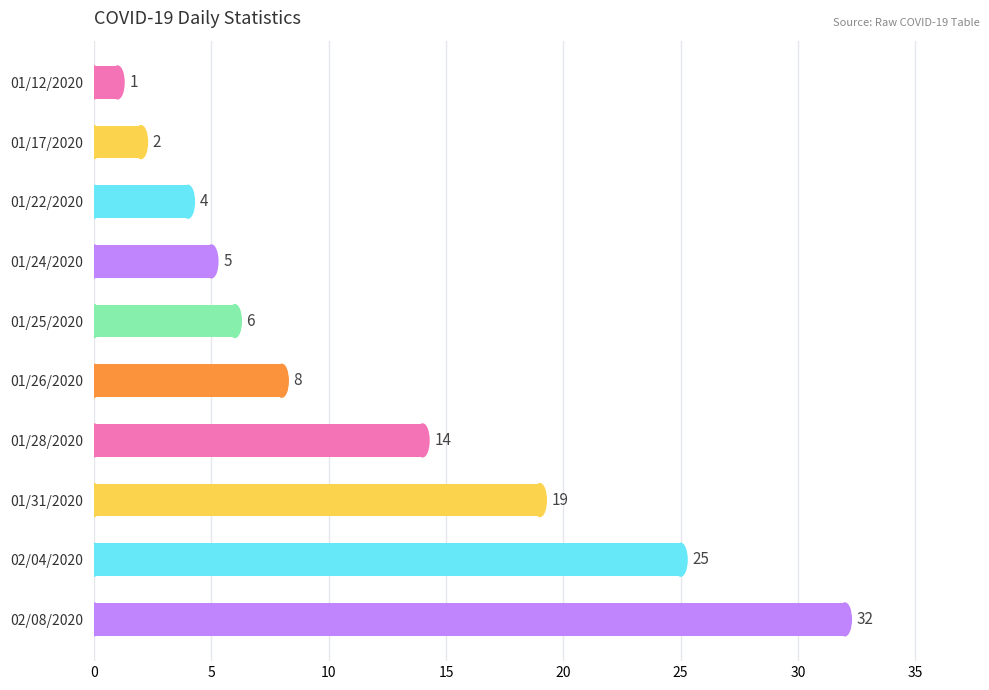

Reading top to bottom, list all the values displayed in this chart.

01/12/2020=1	01/17/2020=2	01/22/2020=4	01/24/2020=5	01/25/2020=6	01/26/2020=8	01/28/2020=14	01/31/2020=19	02/04/2020=25	02/08/2020=32